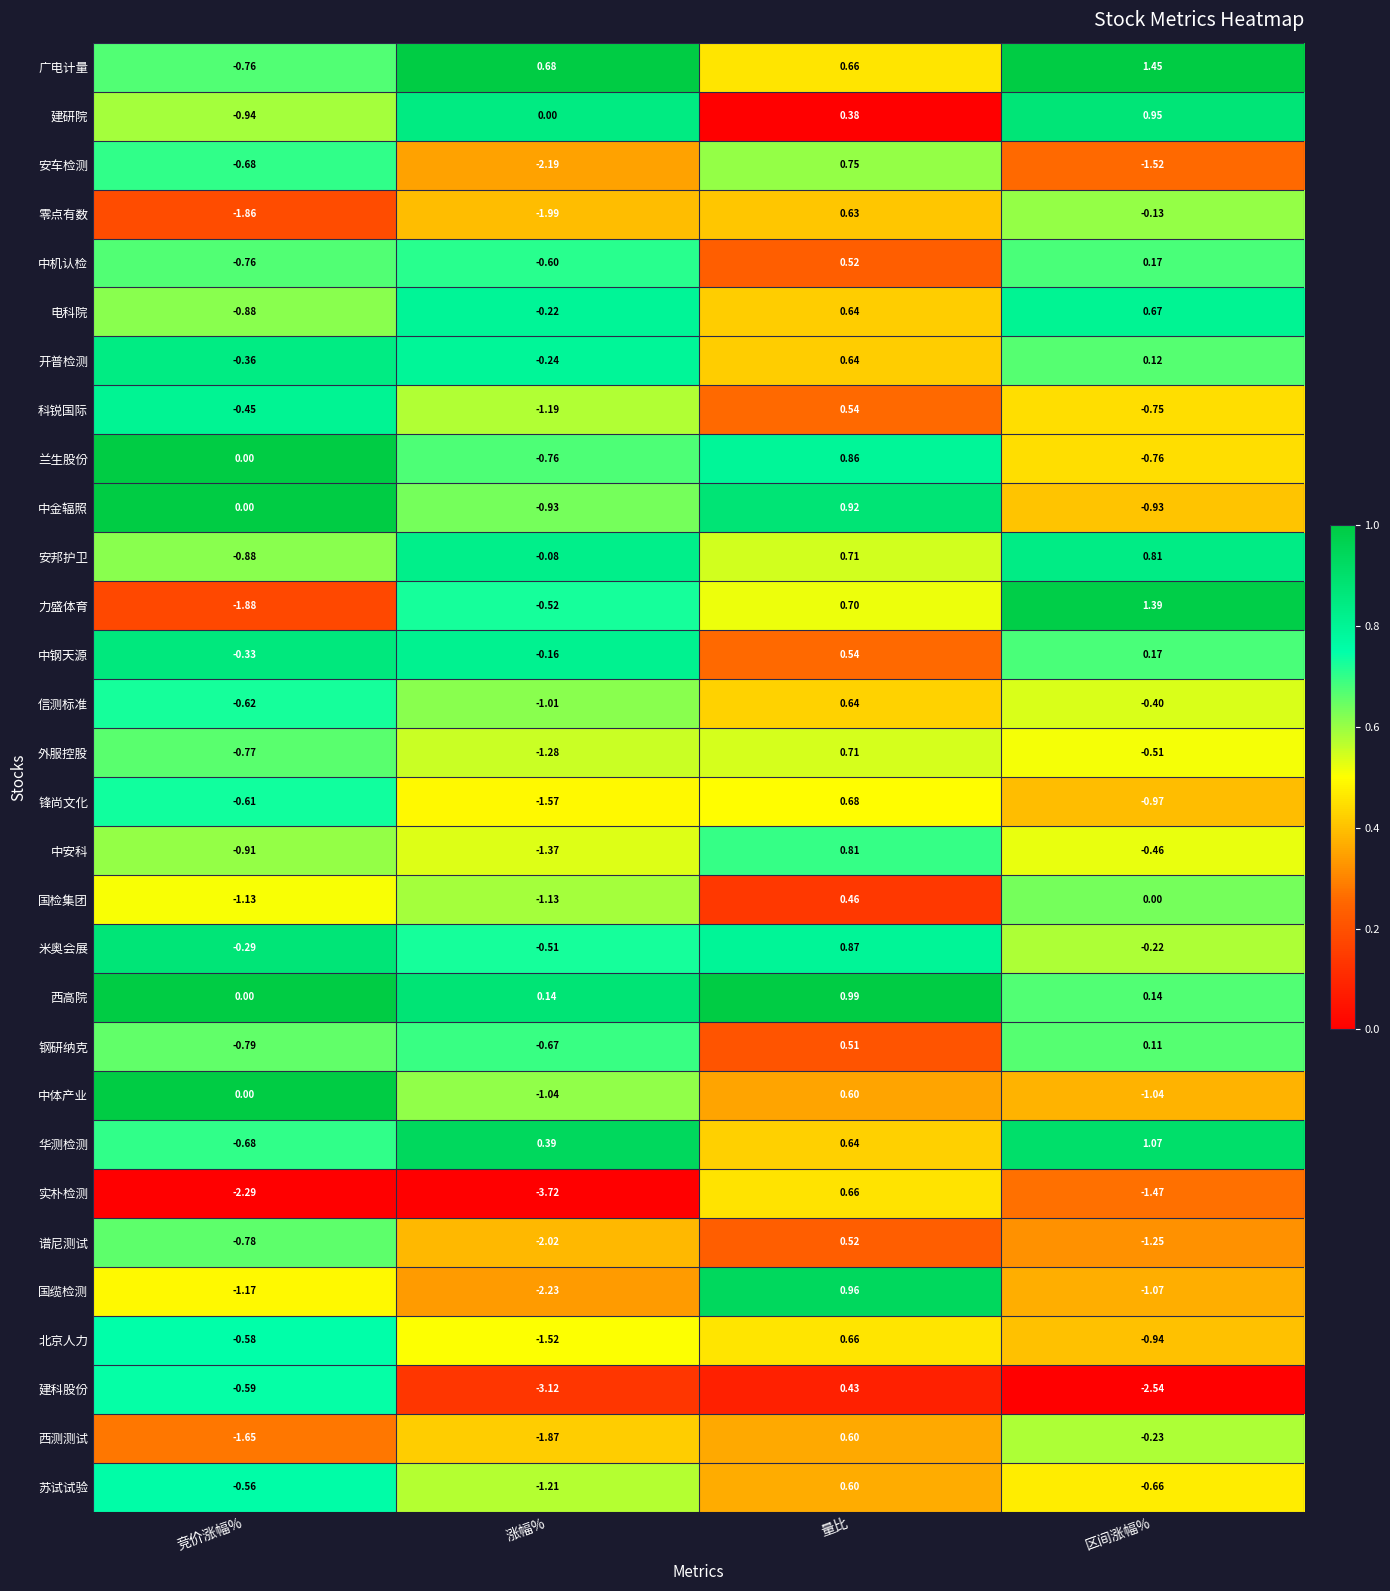

At which category does the chart reach its minimum across all series?

涨幅%